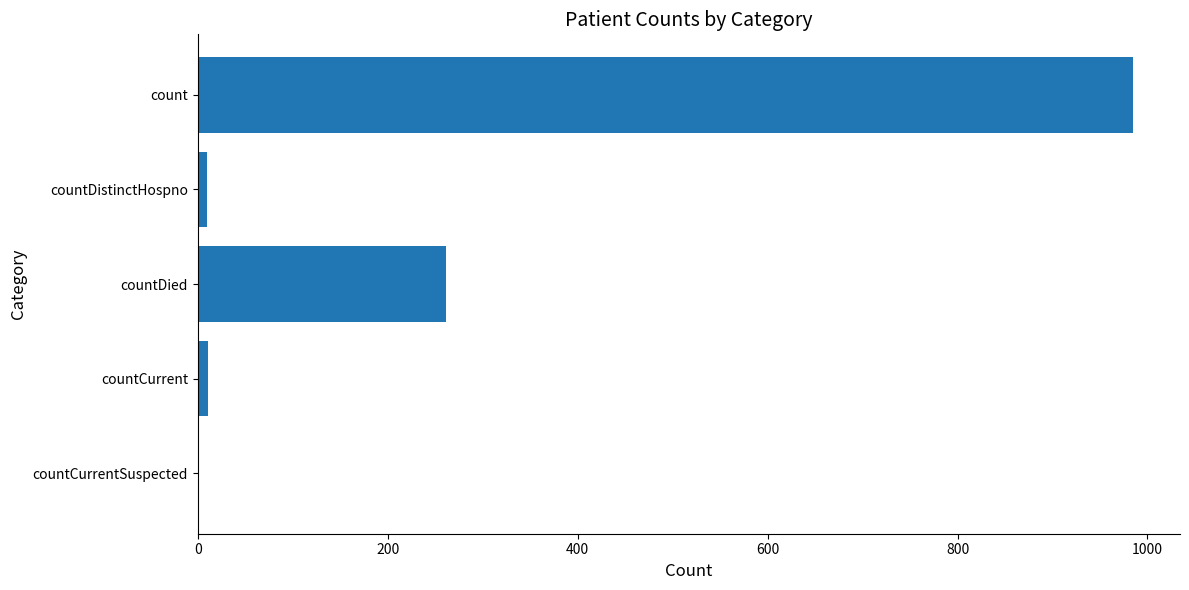

Between countDistinctHospno and countDied, which is larger?

countDied